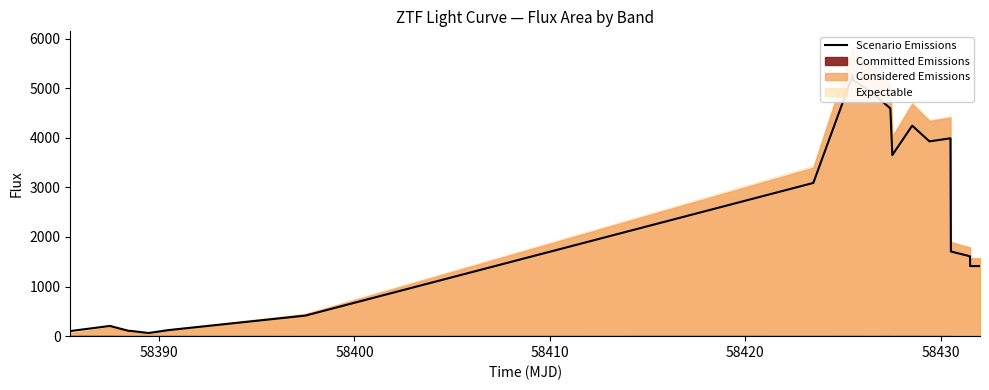

Reading left to right, what are all the values shown in this chart?

102.7	205.6	105.0	108.3	63.5	122.4	414.5	3090.0	5269.1	5162.2	4920.8	4592.9	3652.0	4245.3	3928.6	3989.8	1707.9	1610.2	1413.8	1413.5